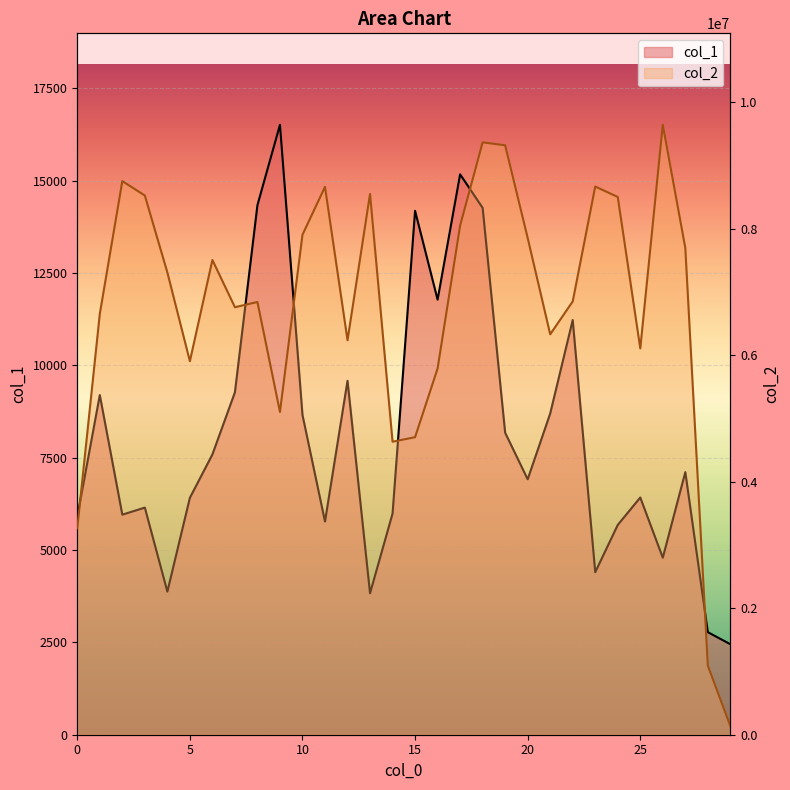

Reading left to right, transcribe all the data shown in this chart.

col_1: 5898	9198	5959	6150	3875	6415	7589	9272	14340	16515	8659	5773	9584	3830	5989	14186	11781	15174	14266	8177	6917	8697	11229	4401	5681	6424	4793	7111	2777	2451
col_2: 3263521	6654229	8752474	8525070	7308592	5905676	7505280	6759022	6841510	5103048	7904775	8661906	6237533	8549894	4632491	4704110	5790263	8048868	9365686	9319272	7854047	6331265	6850285	8666869	8502390	6108082	9642843	7695827	1092299	137256